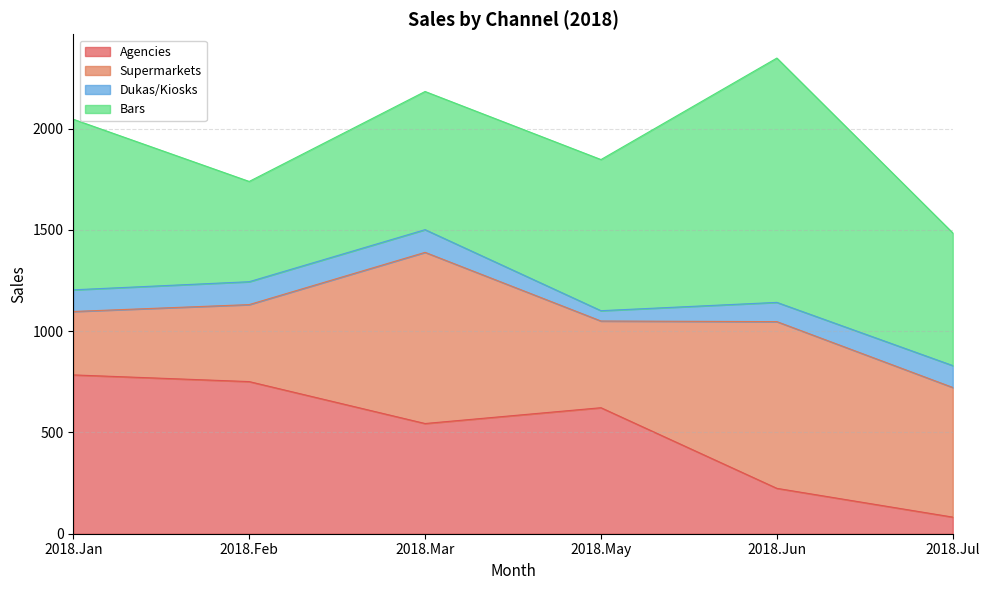

How many interior local peaks does the Supermarkets series have?

2